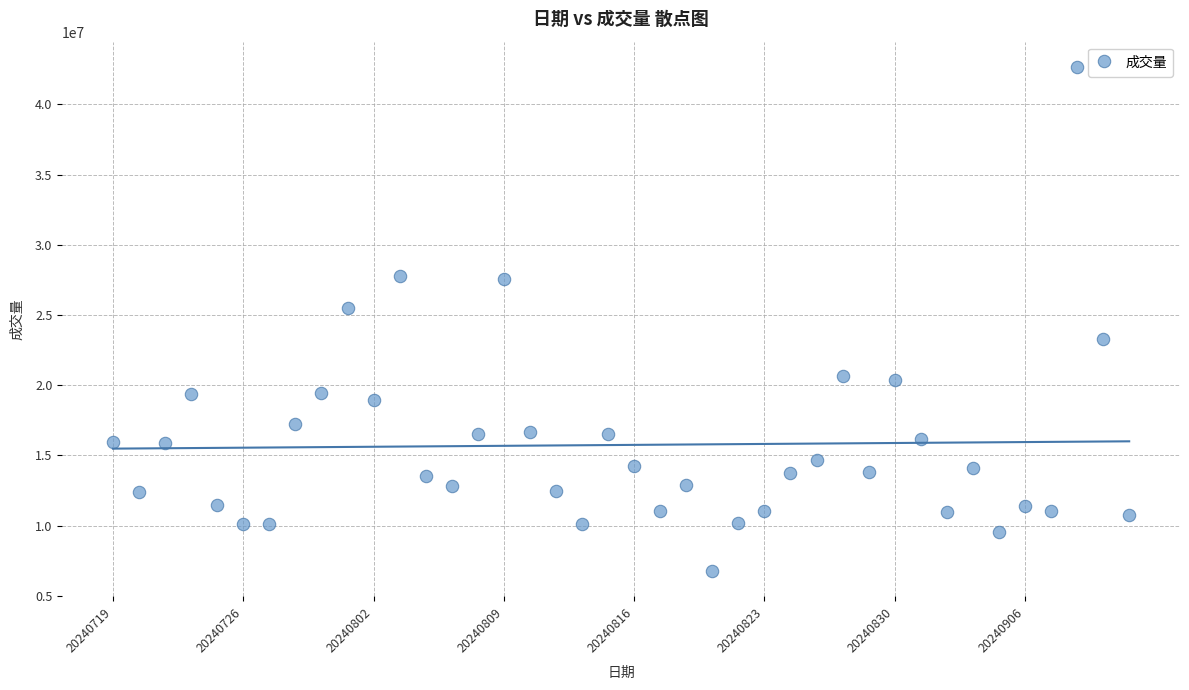

What Y value in the scatter plot is closest to 24715850?

25487700